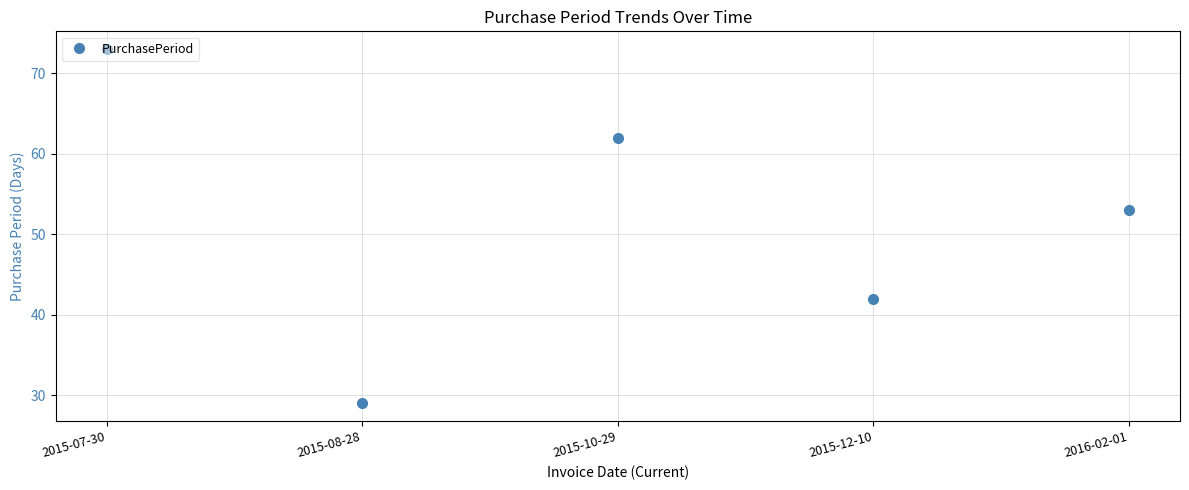

What is the label of the 2nd point from the right?

2015-12-10